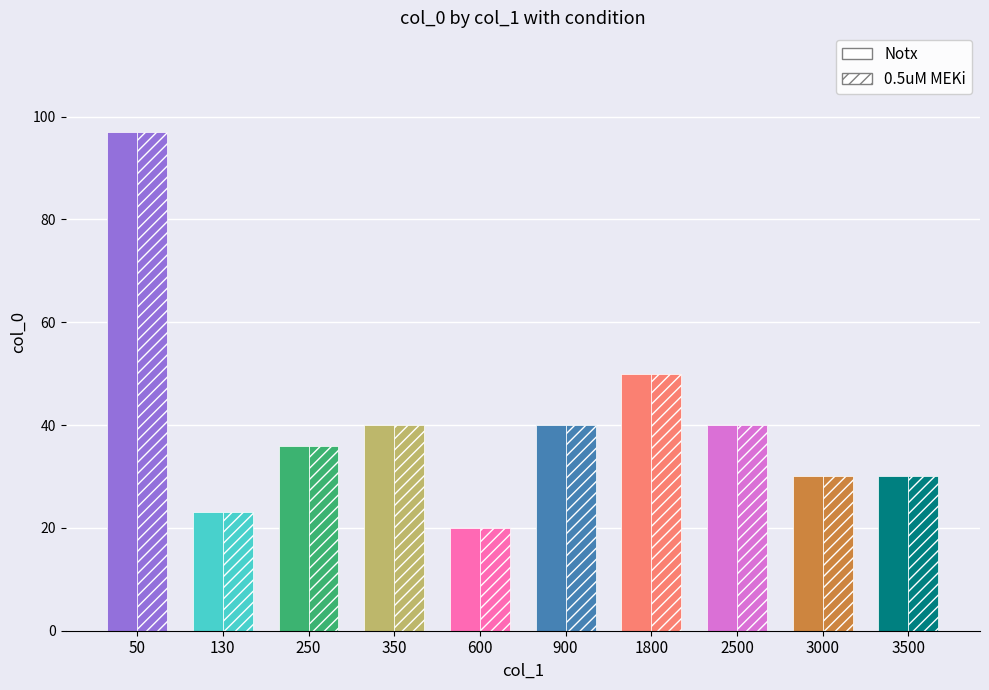

Which series has the largest total across all categories?

Notx